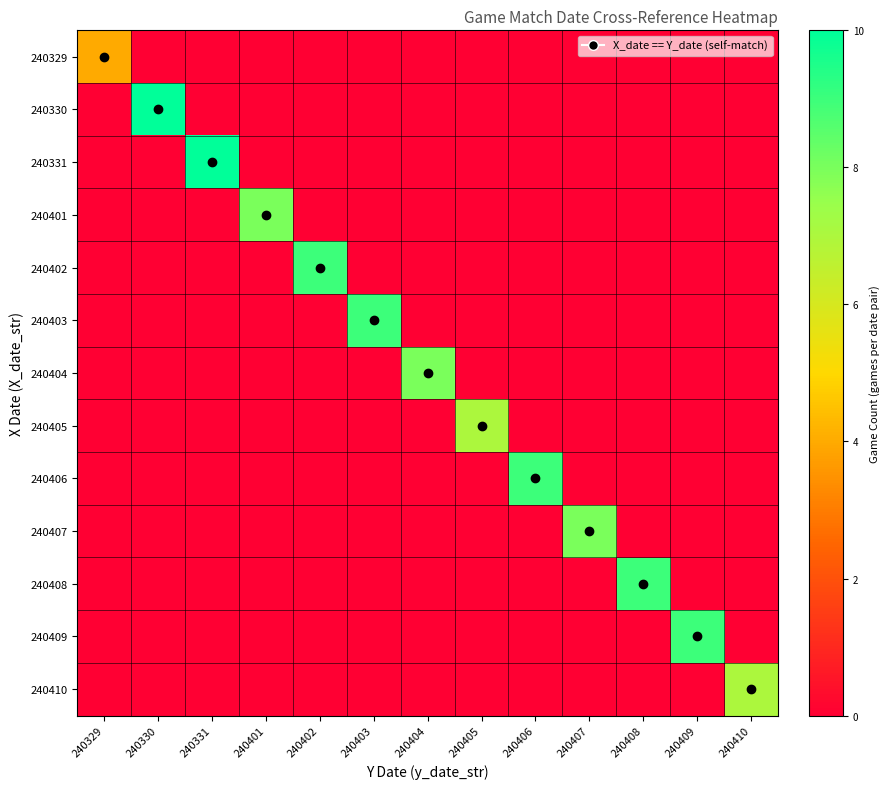

List the series in order of their peak value, highest first.

240330, 240331, 240402, 240403, 240406, 240408, 240409, 240401, 240404, 240407, 240405, 240410, 240329